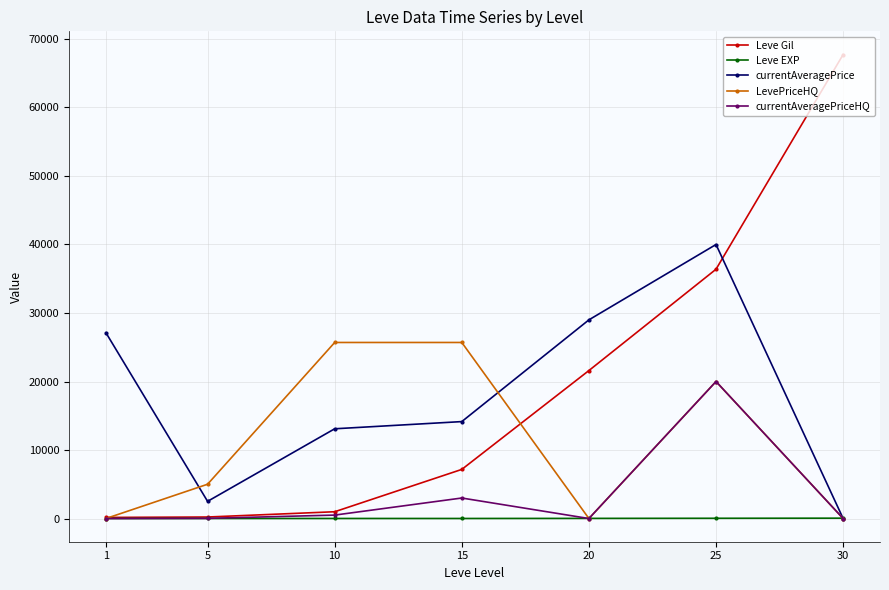

True or false: Leve Gil has more than 2 interior local peaks.

False